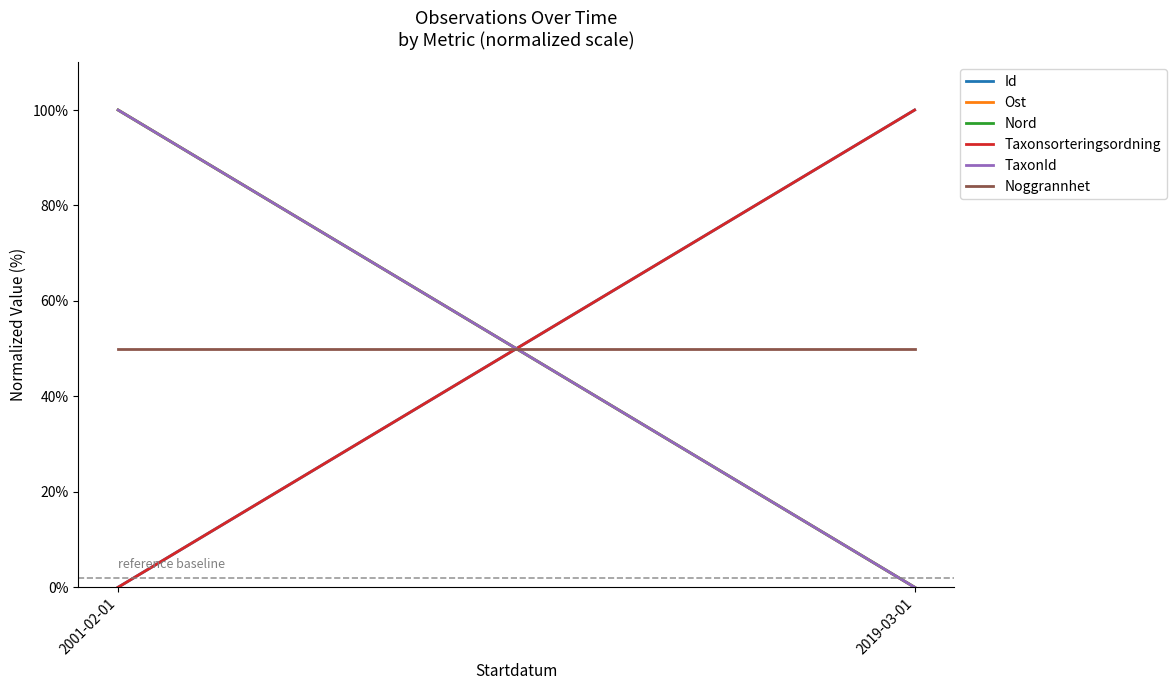

Between 2001-02-01 and 2019-03-01, which is larger?

2019-03-01